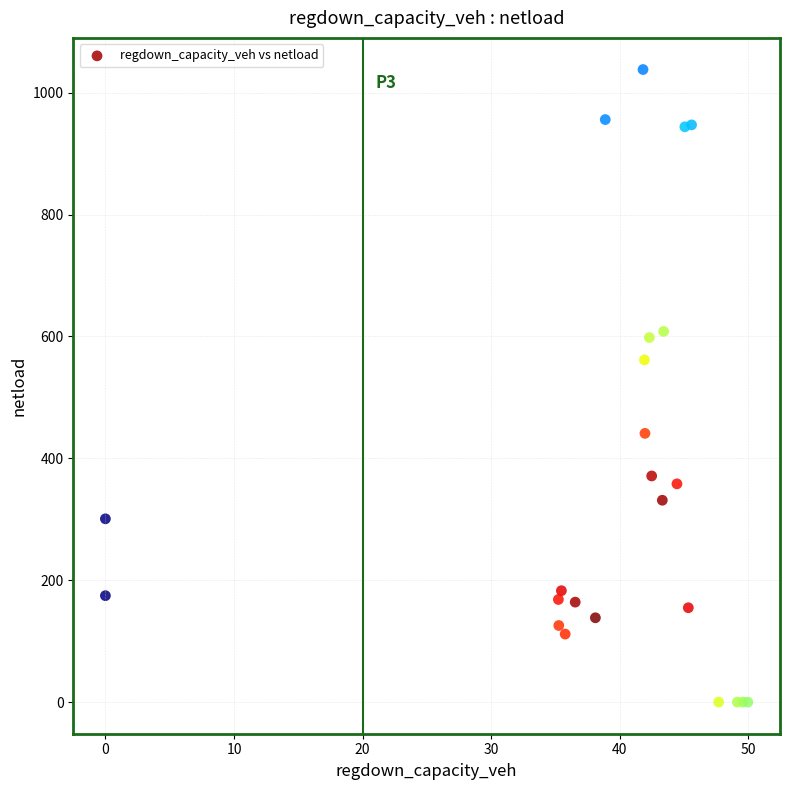

What Y value in the scatter plot is closest to 519?

561.6